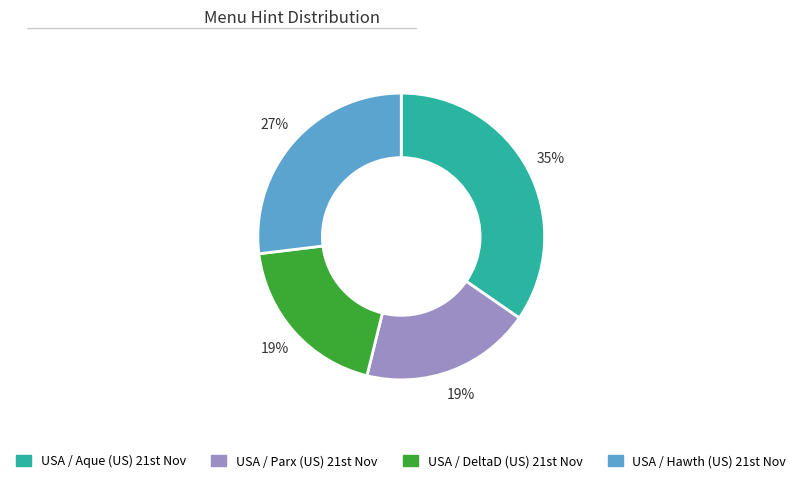

Which slice is the largest?

USA / Aque (US) 21st Nov